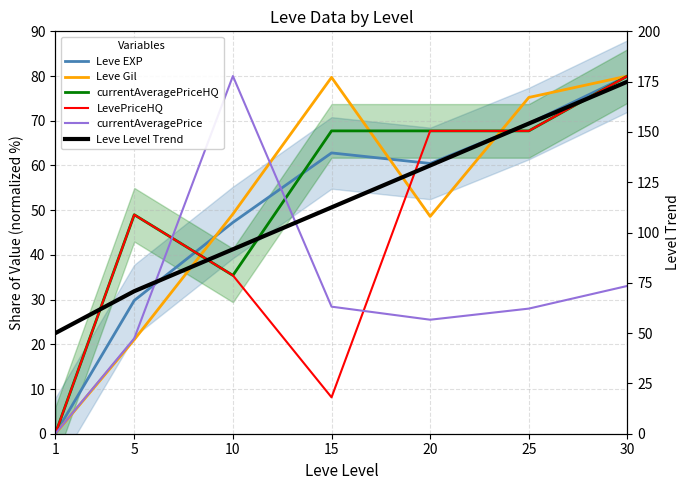

Does the chart display data point markers on the line(s)?

No